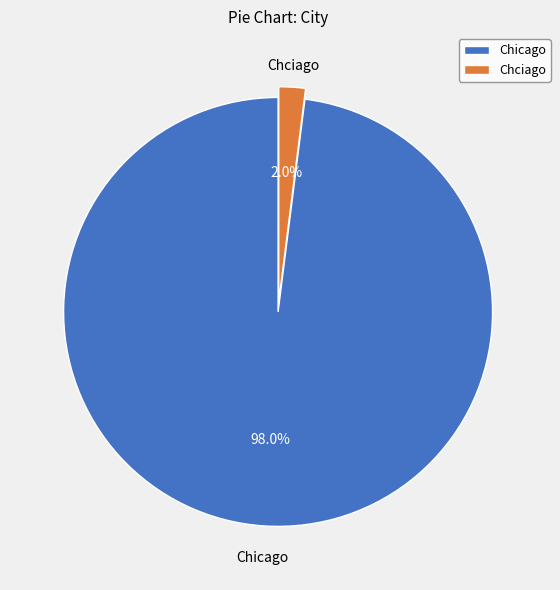

Count the number of slices in the pie.

2